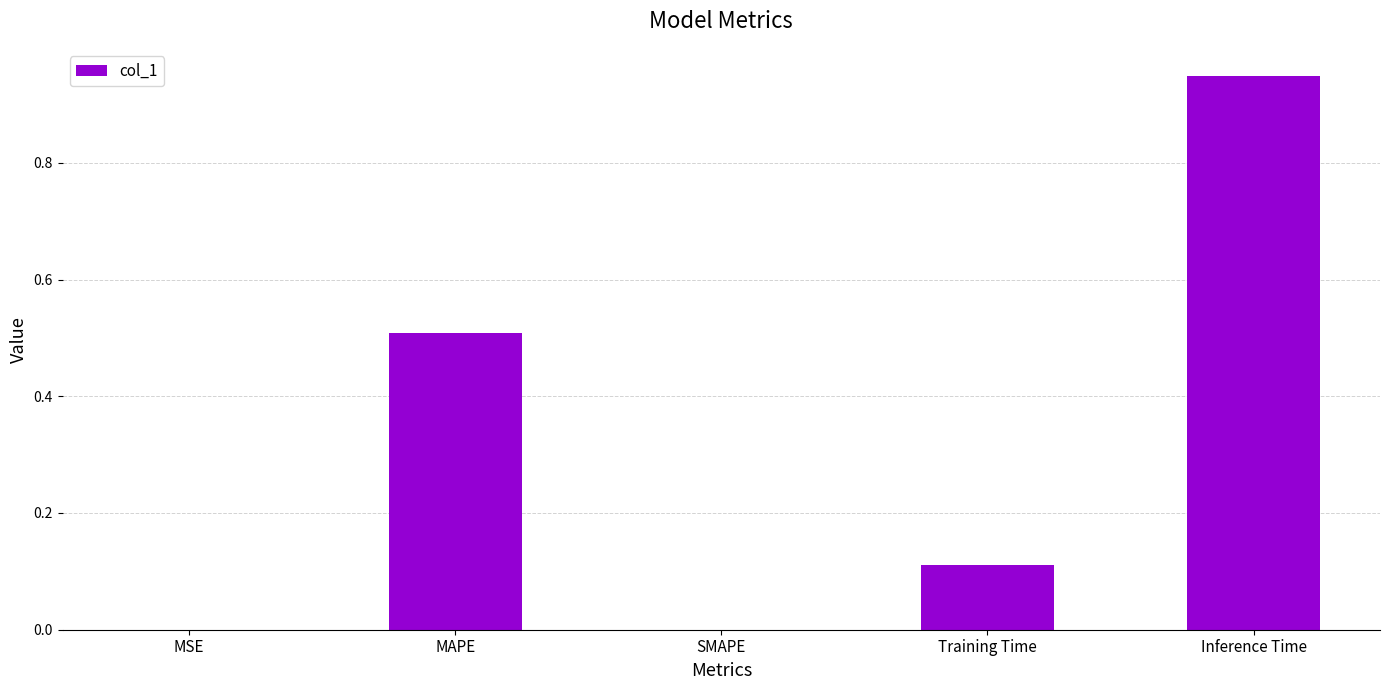

True or false: the data shows 0.0 at MSE.

True